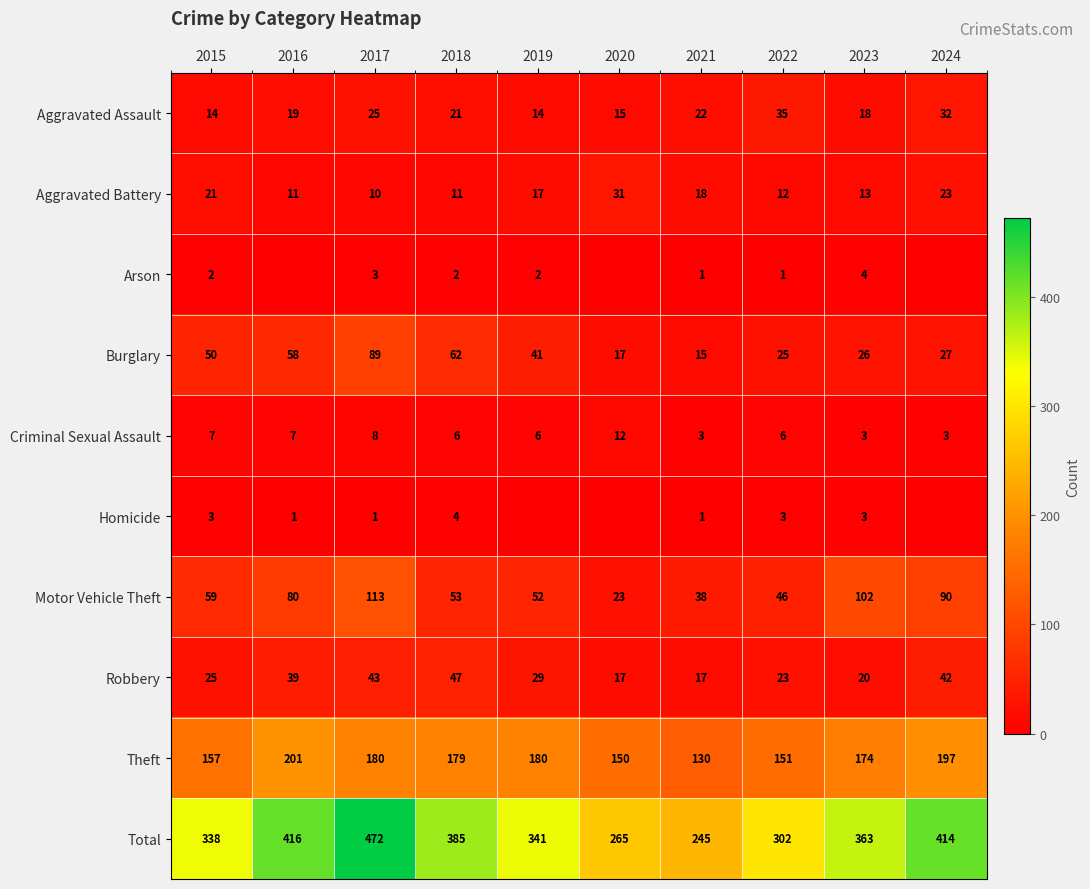

Which label corresponds to the largest value in the chart?

2017